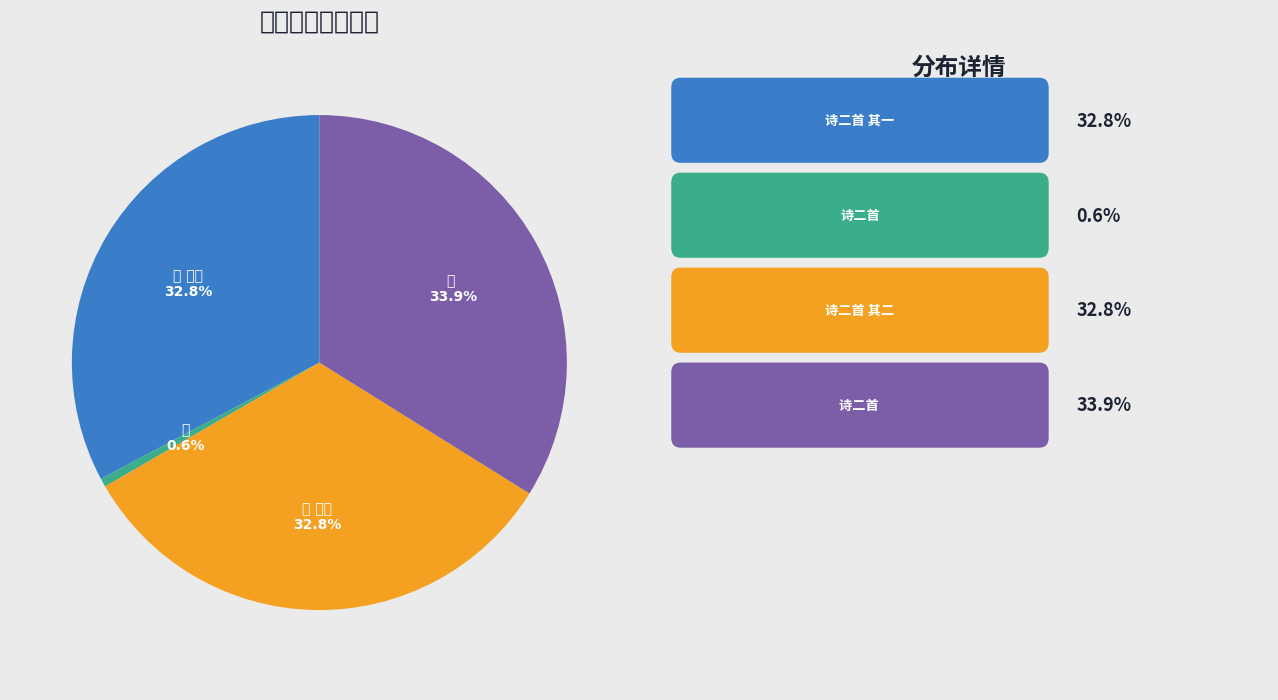

Count the number of slices in the pie.

4